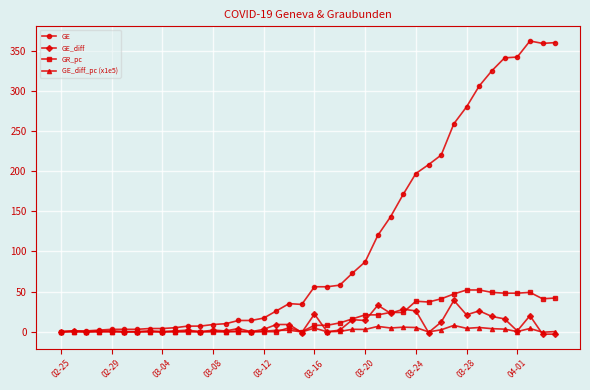

How many distinct data groups are displayed?

4